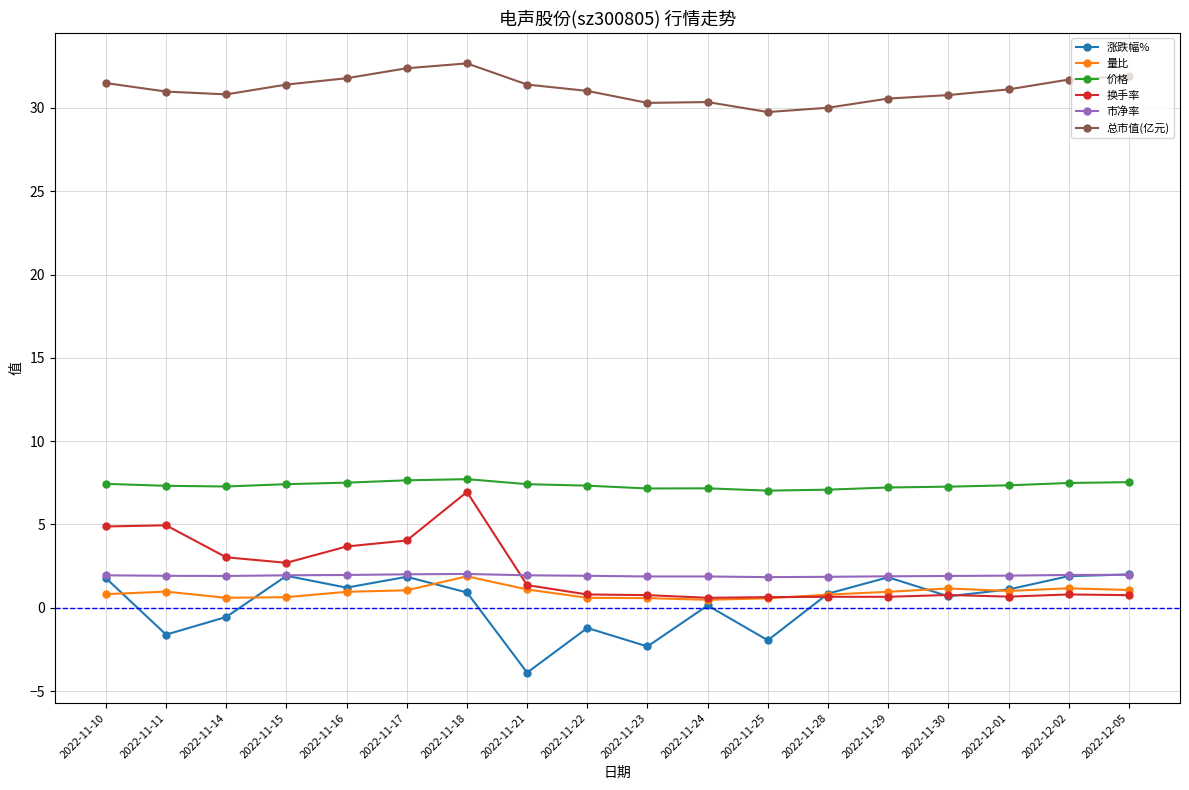

At which category is the sum across all series the highest?

2022-11-18